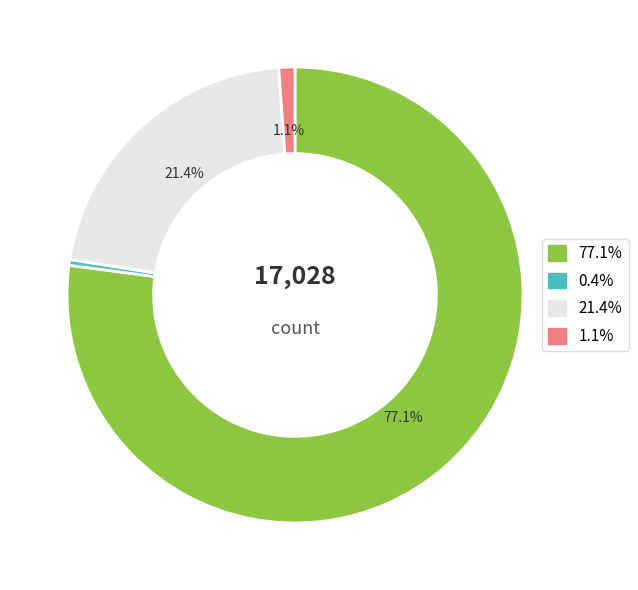

To the nearest percent, what is the difference between the largest and smallest slice percentages?

77%